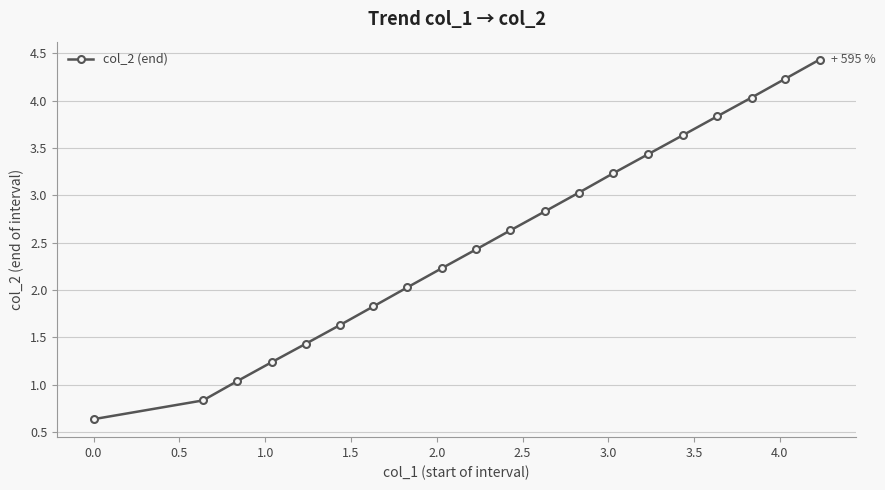

What is the sum of all values?

50.7